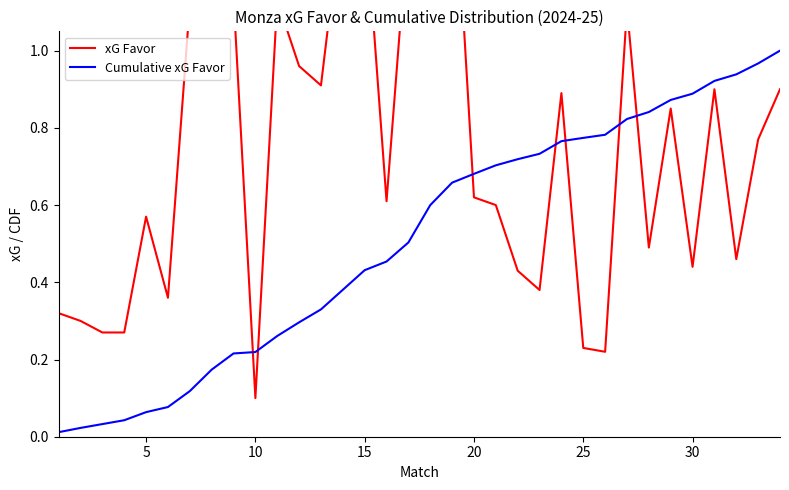

True or false: xG Favor has more than 2 points higher than both neighbors.

True